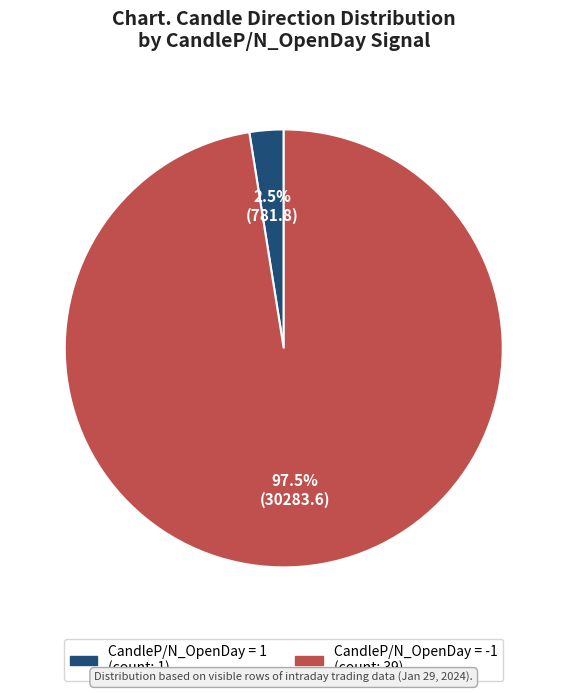

Is there any slice that represents more than half of the pie?

Yes